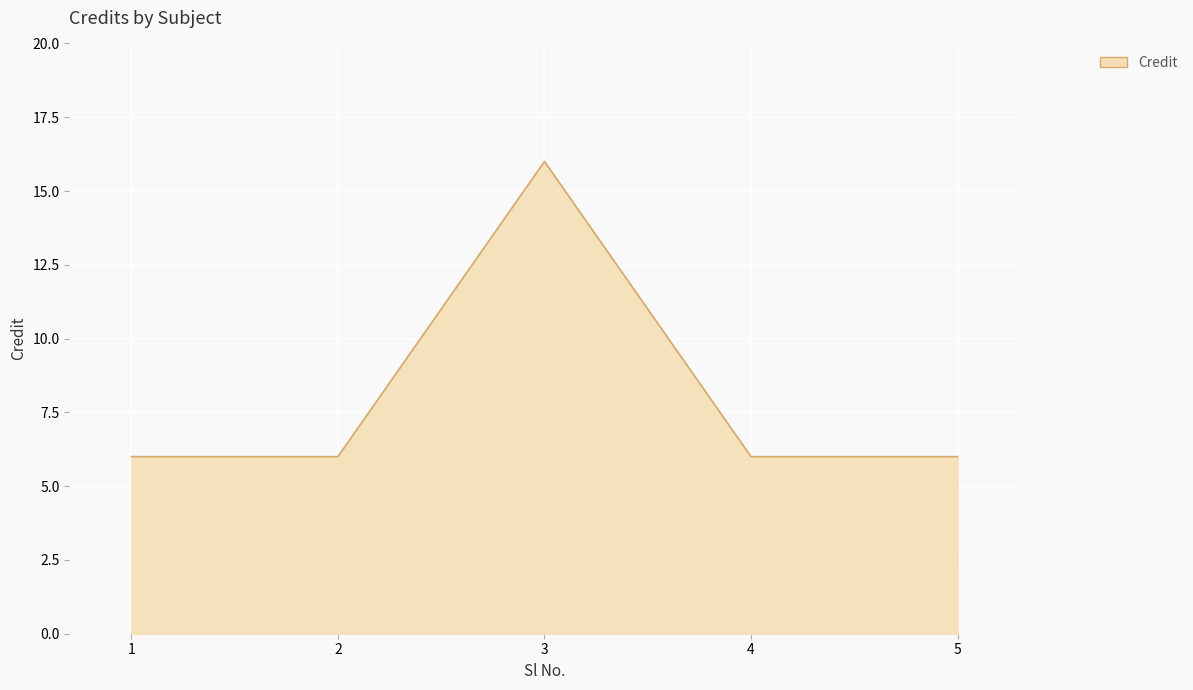

What is the ratio of the value at 2 to the value at 4?

1.0